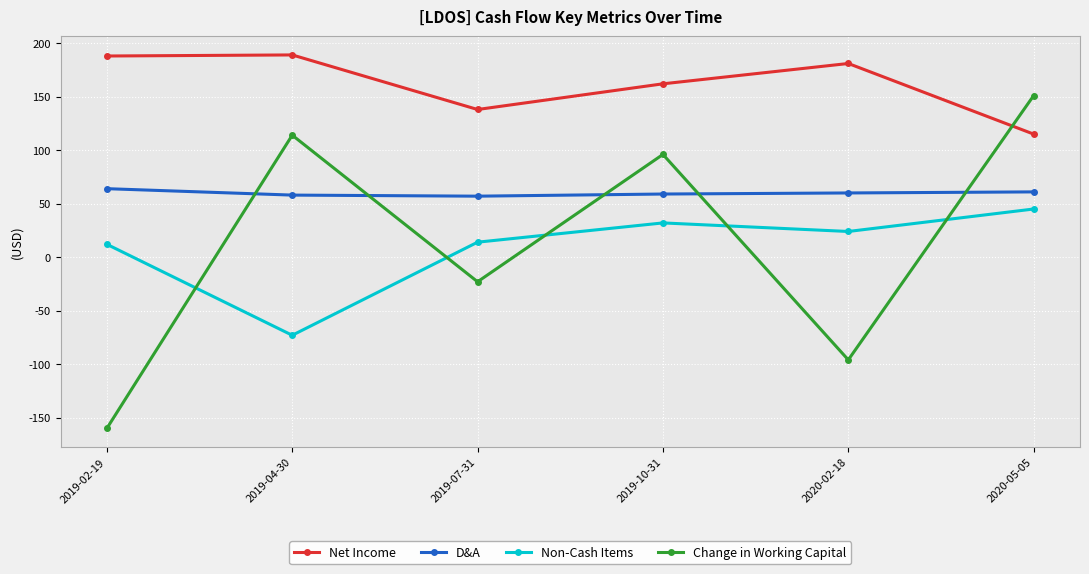

At which label does Non-Cash Items first exceed 24?

2019-10-31